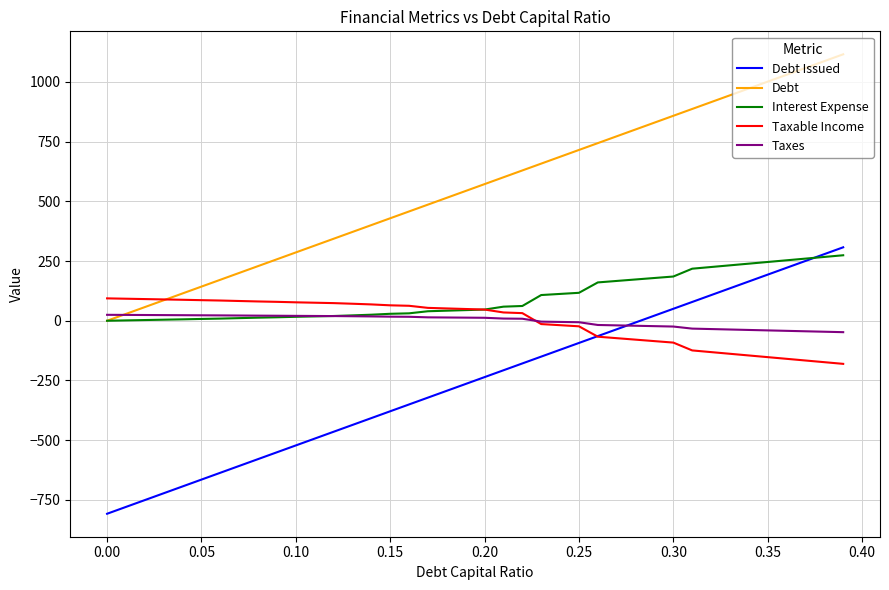

Which series ends up on top after the final intersection of Interest Expense and Debt Issued?

Debt Issued